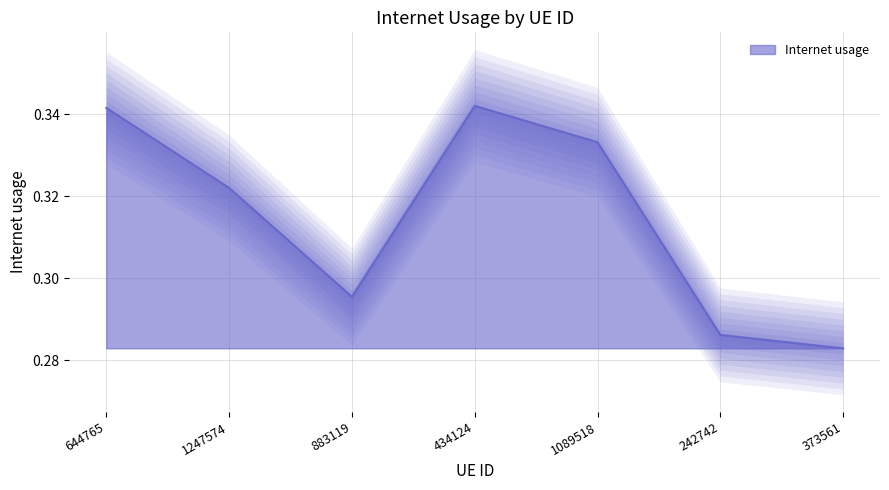

What is the approximate value at 434124?

0.3